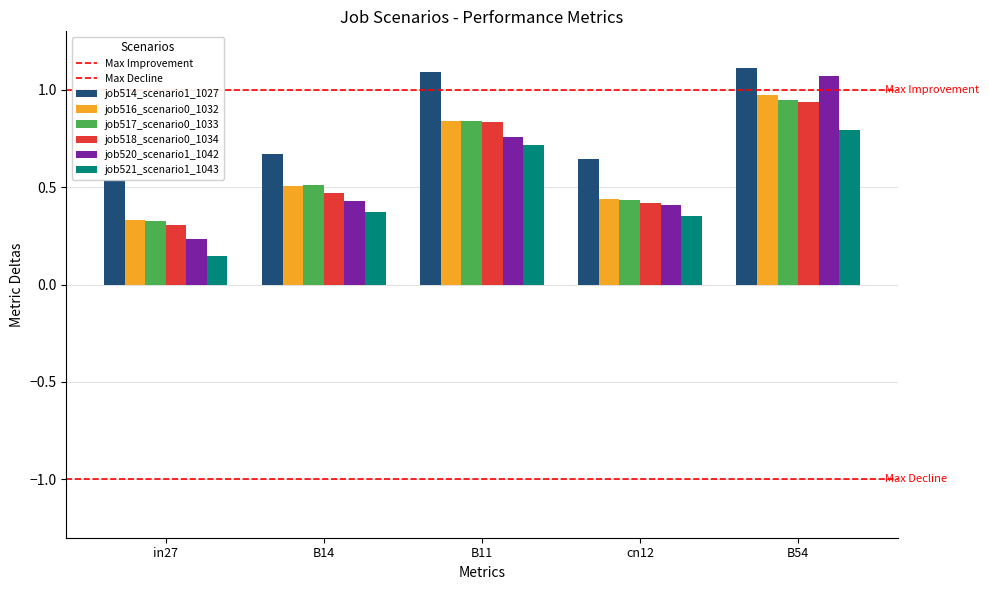

Does the chart contain stacked bars?

No